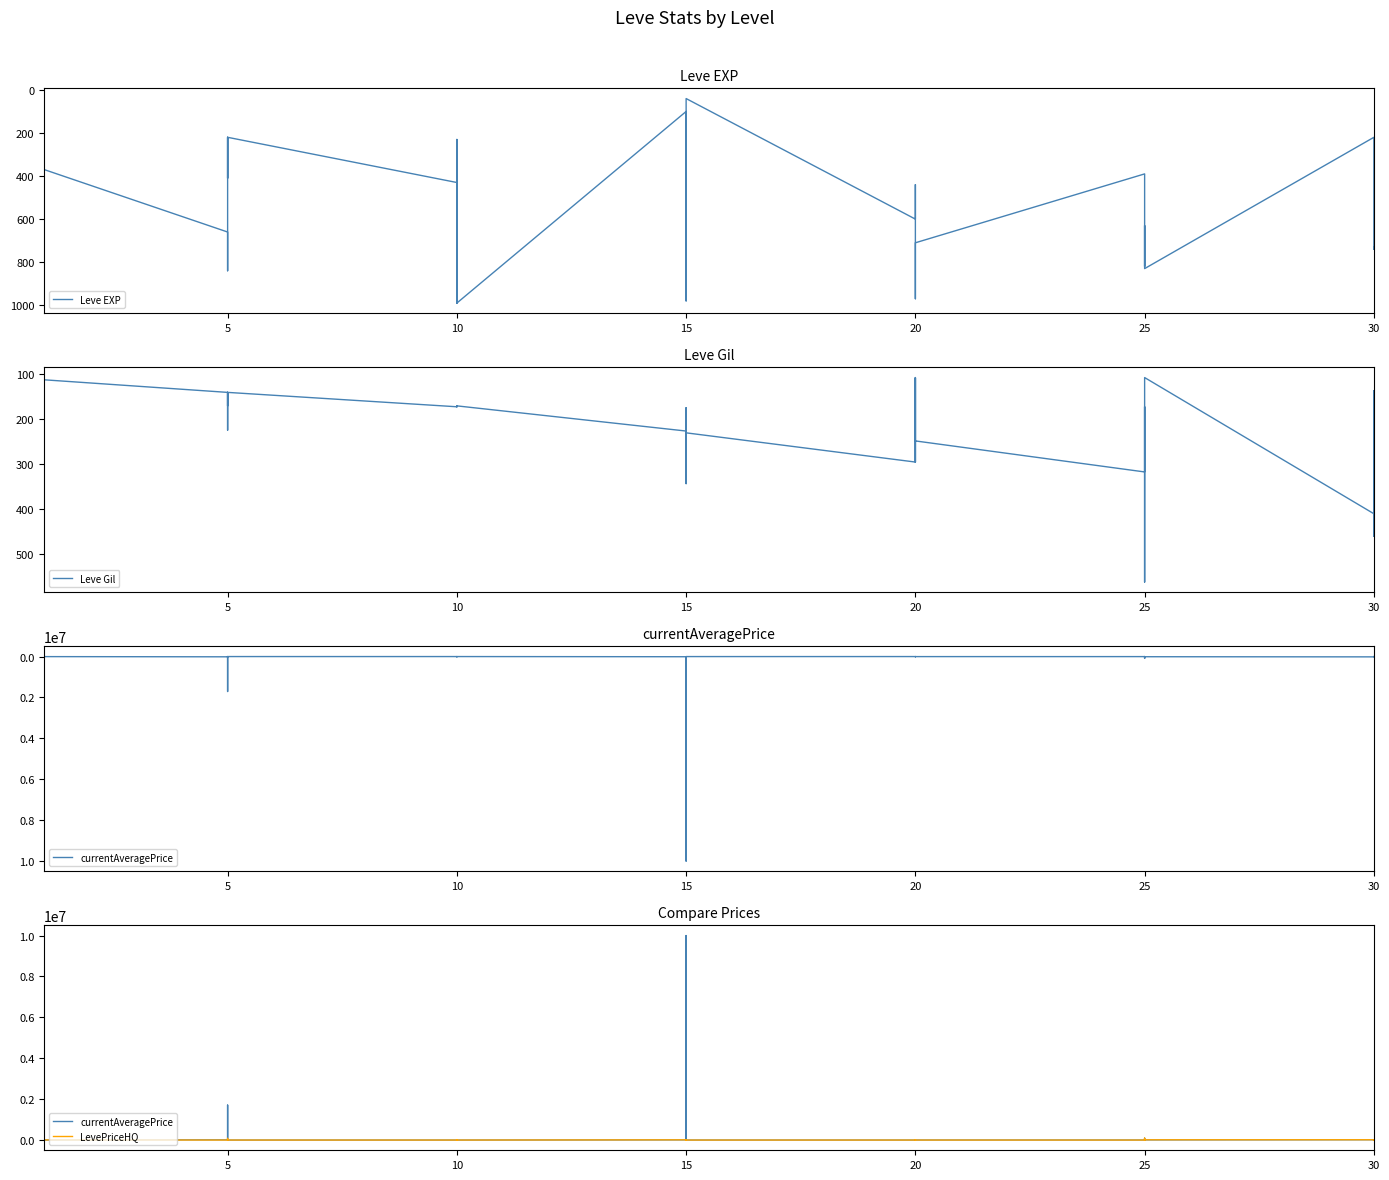

Reading left to right, list all the values displayed in this chart.

Leve EXP: 630	900	160	160	900	370	660	840	220	410	220	220	430	330	230	990	430	990	100	910	110	920	980	40	600	440	600	600	970	710	390	460	490	820	630	830	220	230	740	730
Leve Gil: 112	112	113	113	112	112	140	224	140	140	170	140	172	170	170	170	172	170	226	174	295	230	343	230	295	107	232	295	108	248	317	290	172	336	562	107	410	460	136	438
currentAveragePrice: 401466	15000	7942	14000	40999	2913	12028	0	1708335	45000	499	0	0	15000	5076	0	0	0	8414	10000	1926	10000000	18000	956	0	1926	7942	0	1016	2000	2505	0	8420	0	90000	7942	15000	0	3872	0
LevePriceHQ: 7333	15000	12025	14000	40999	5742	0	0	80004	45000	0	0	0	15000	2600	0	0	0	10800	10000	1833	0	18000	0	0	1833	12025	0	0	0	0	0	8420	0	90000	12025	15000	0	9756	0